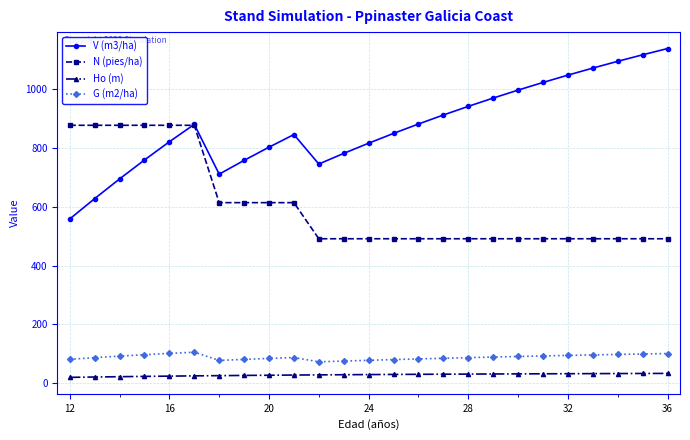

Does the chart display data point markers on the line(s)?

Yes